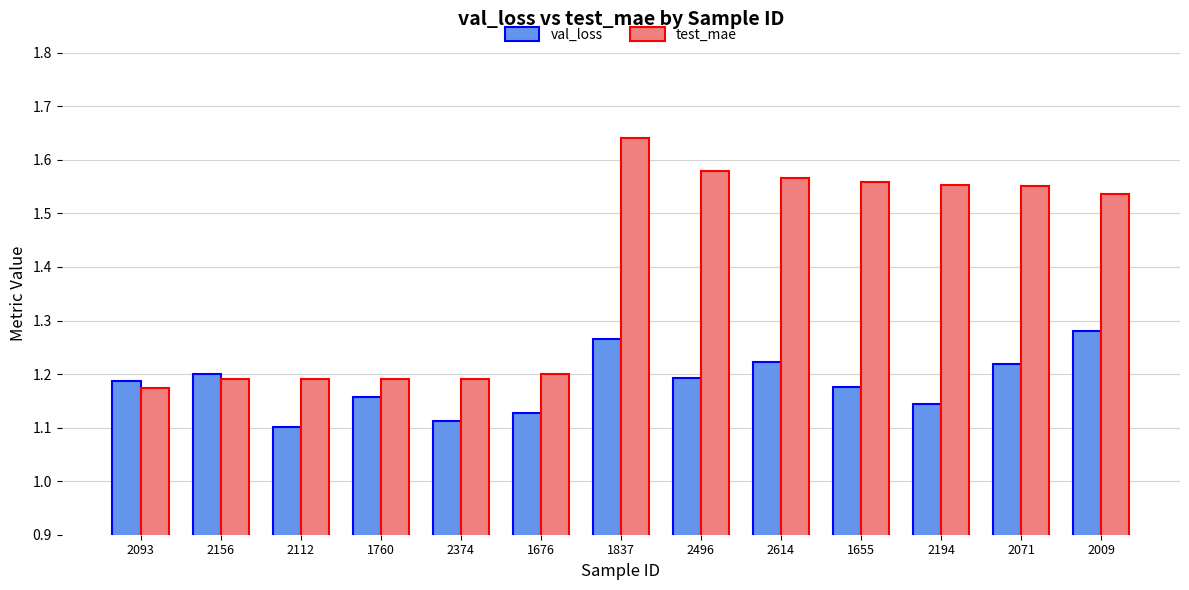

How many bars are there in total?

26